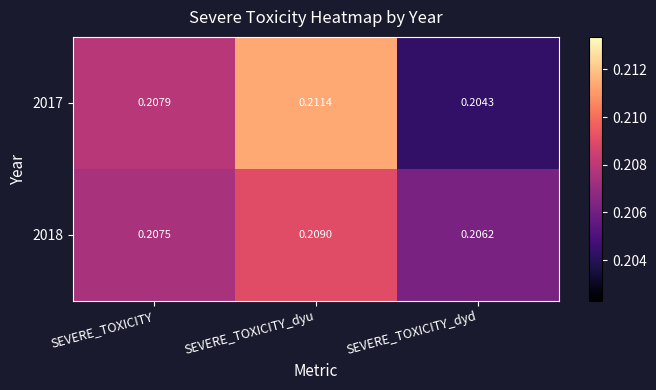

Which category has the highest value across all series?

SEVERE_TOXICITY_dyu